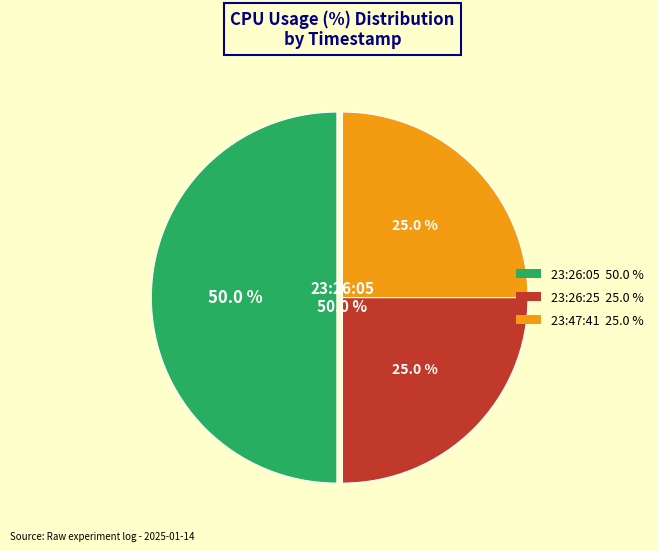

Does any single category account for the majority?

No